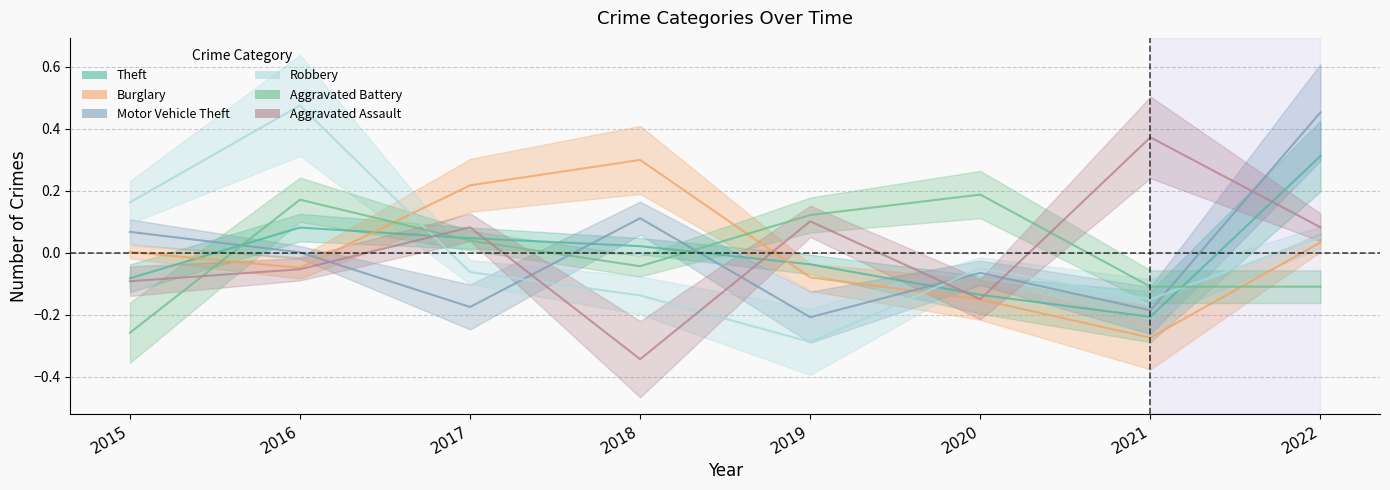

What is the total value across all series at 2022?

0.8